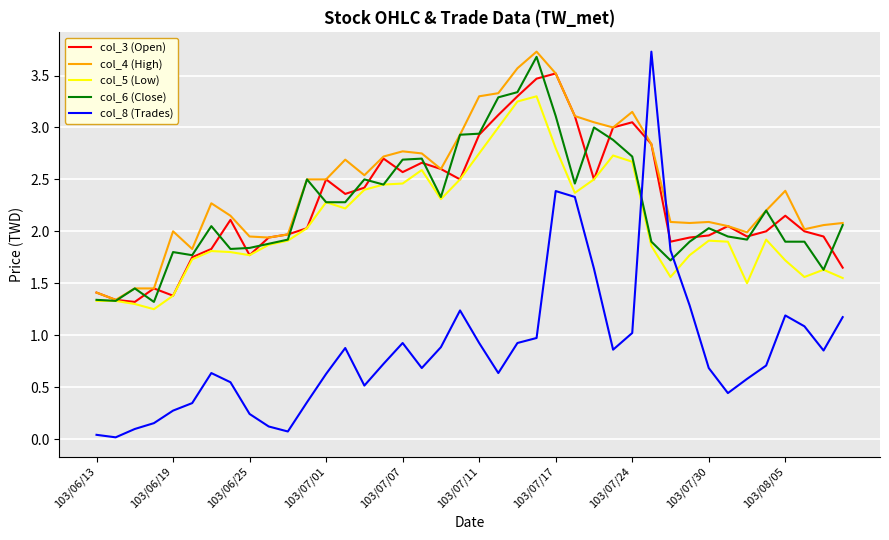

What are all the series names shown in the legend?

col_3 (Open), col_4 (High), col_5 (Low), col_6 (Close), col_8 (Trades)